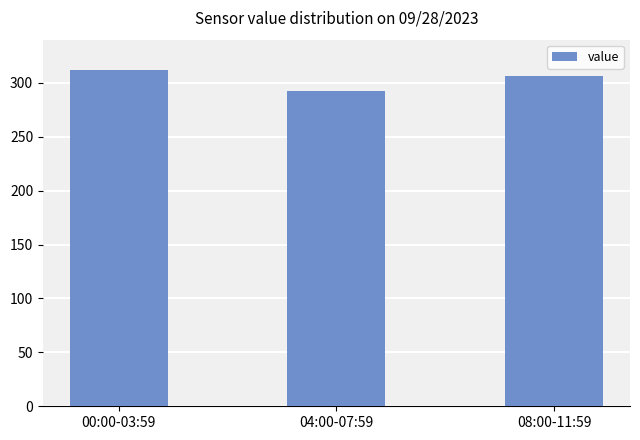

At which category does the chart reach its peak across all series?

00:00-03:59